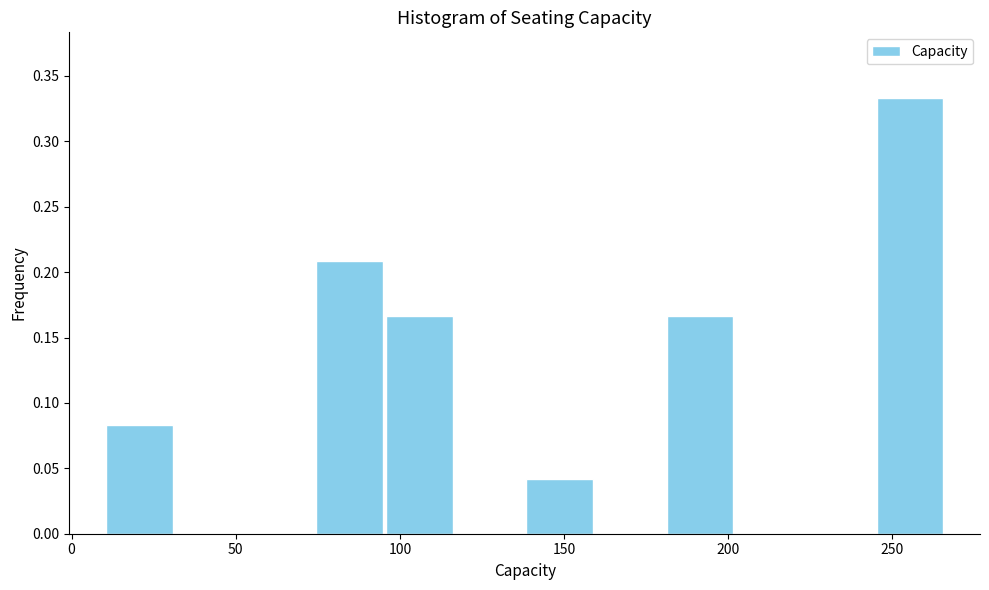

Reading left to right, list every bar in this chart as the range it spans on the x-axis followed by its height. Neither the bar edges nor the heights are printed on the chart, so give them approximately, as read against the axes.

10 to 30: 0.085
30 to 55: 0
55 to 75: 0
75 to 95: 0.210
95 to 115: 0.165
115 to 140: 0
140 to 160: 0.040
160 to 180: 0
180 to 200: 0.165
200 to 225: 0
225 to 245: 0
245 to 265: 0.335